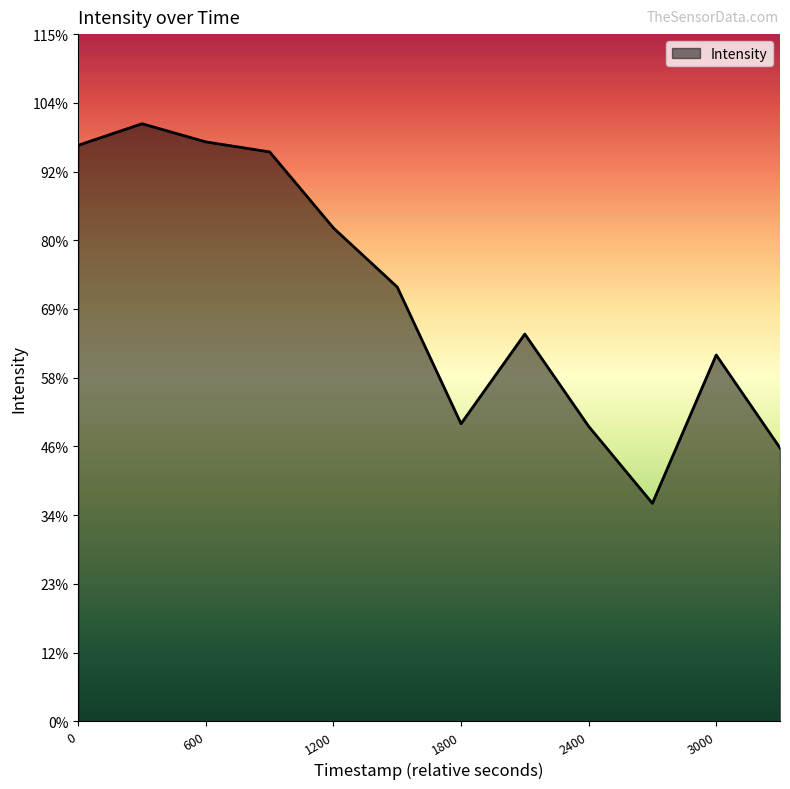

Does the chart display data point markers on the line(s)?

No